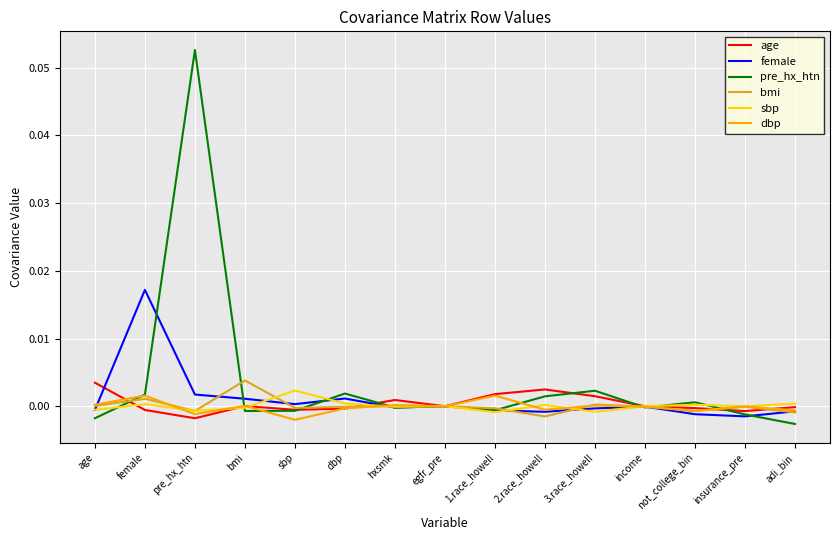

Which series has the largest range (max minus min)?

pre_hx_htn